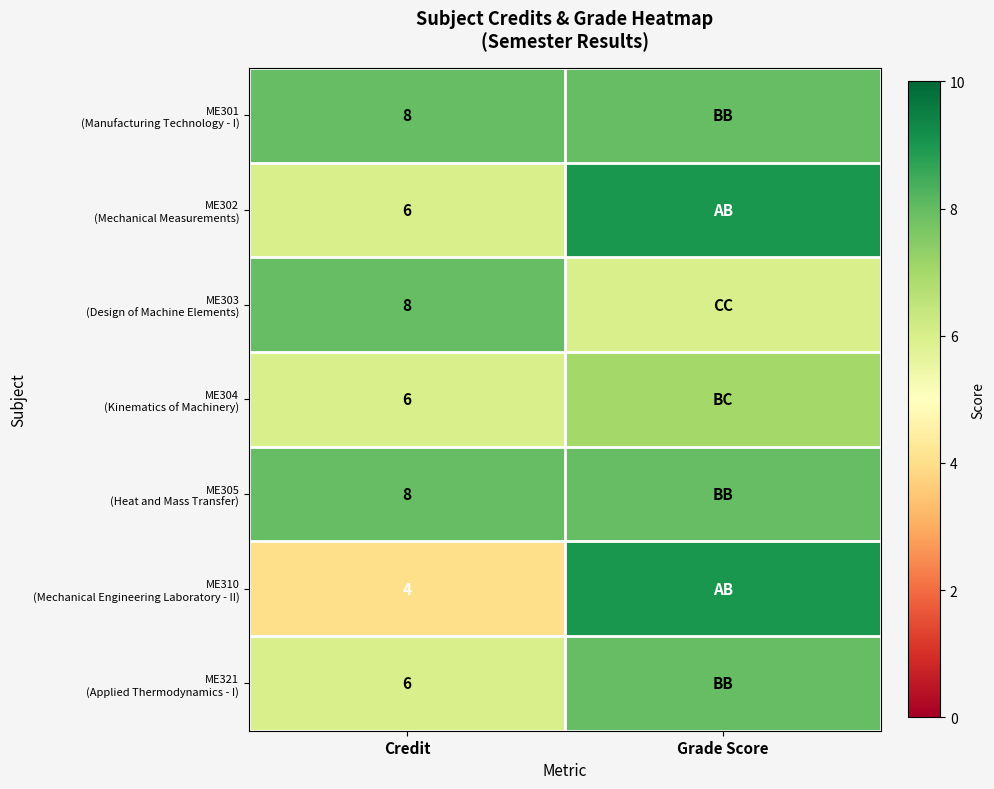

How many ME303 (Design of Machine Elements) values are between 6 and 8?

2